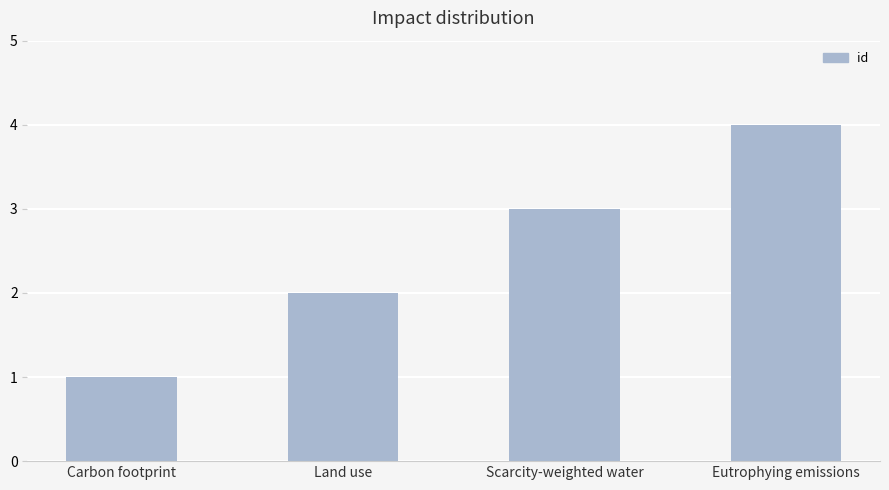

Is it true that the value at Carbon footprint is 1?

True